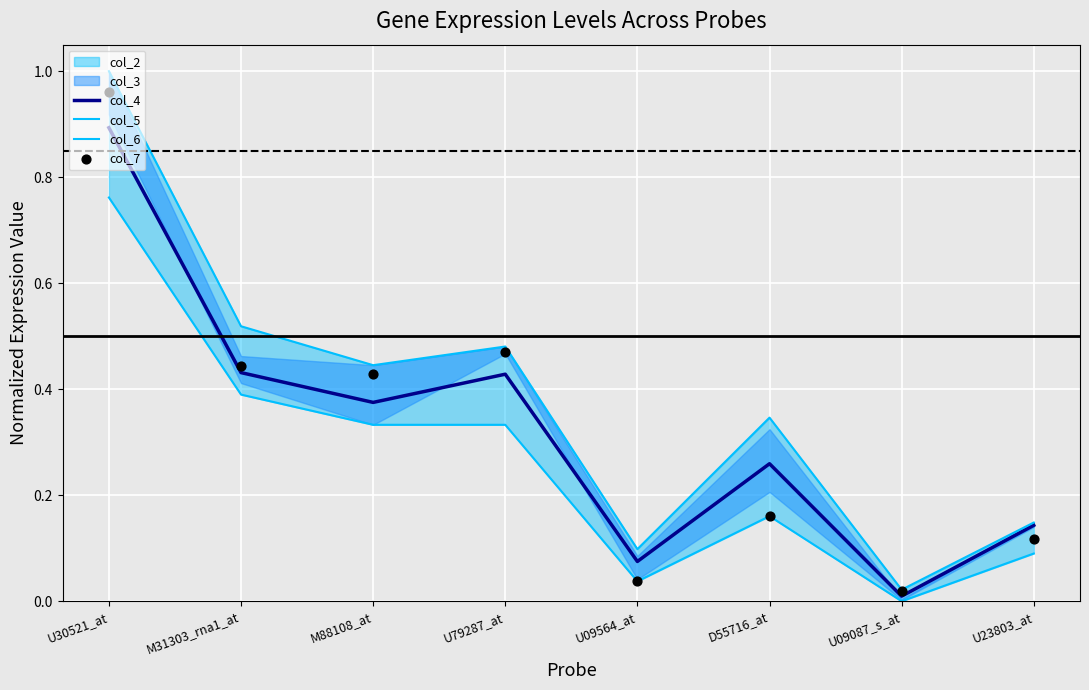

At which category is the sum across all series the highest?

U30521_at